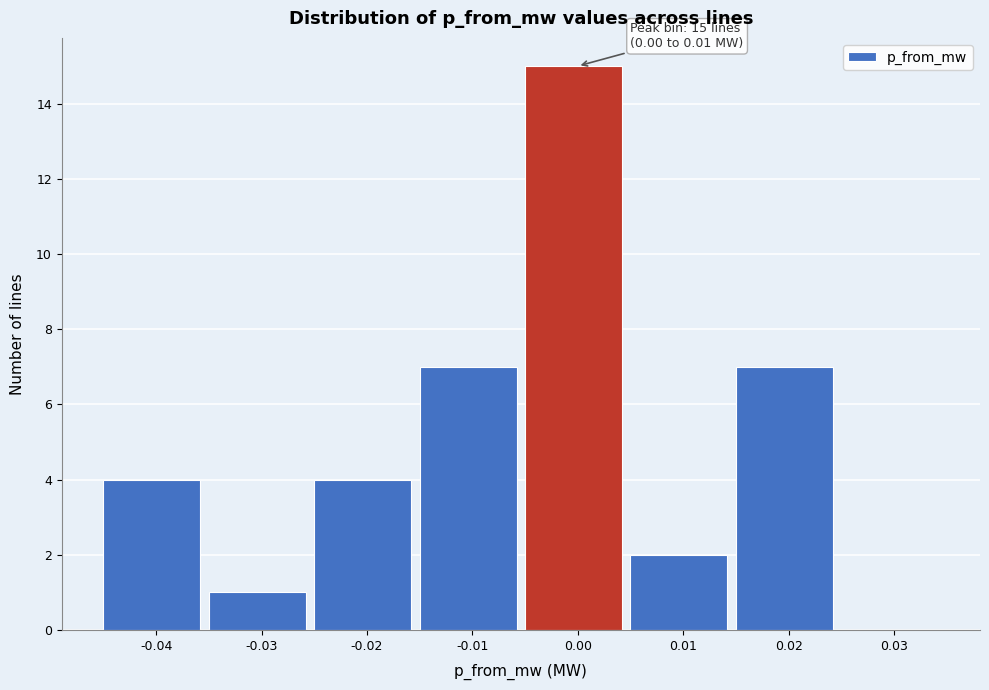

Reading left to right, list all the values displayed in this chart.

-0.04=4	-0.03=1	-0.02=4	-0.01=7	0.00=15	0.01=2	0.02=7	0.03=0